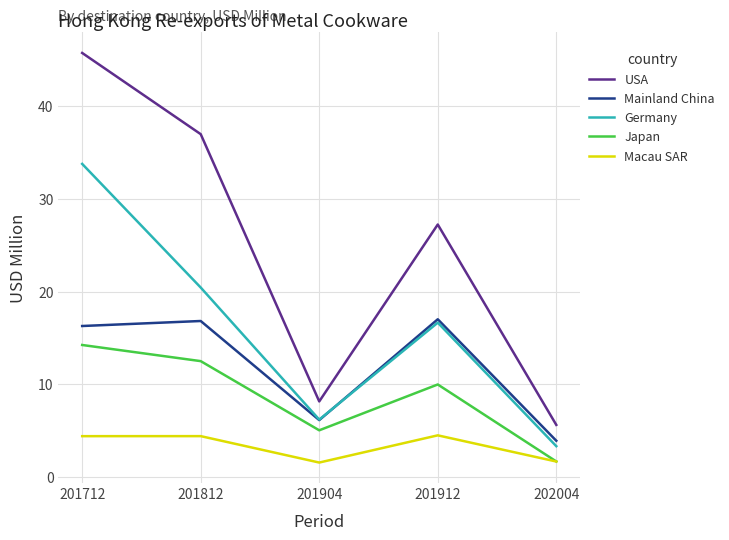

What is the maximum value for Japan?

14.2